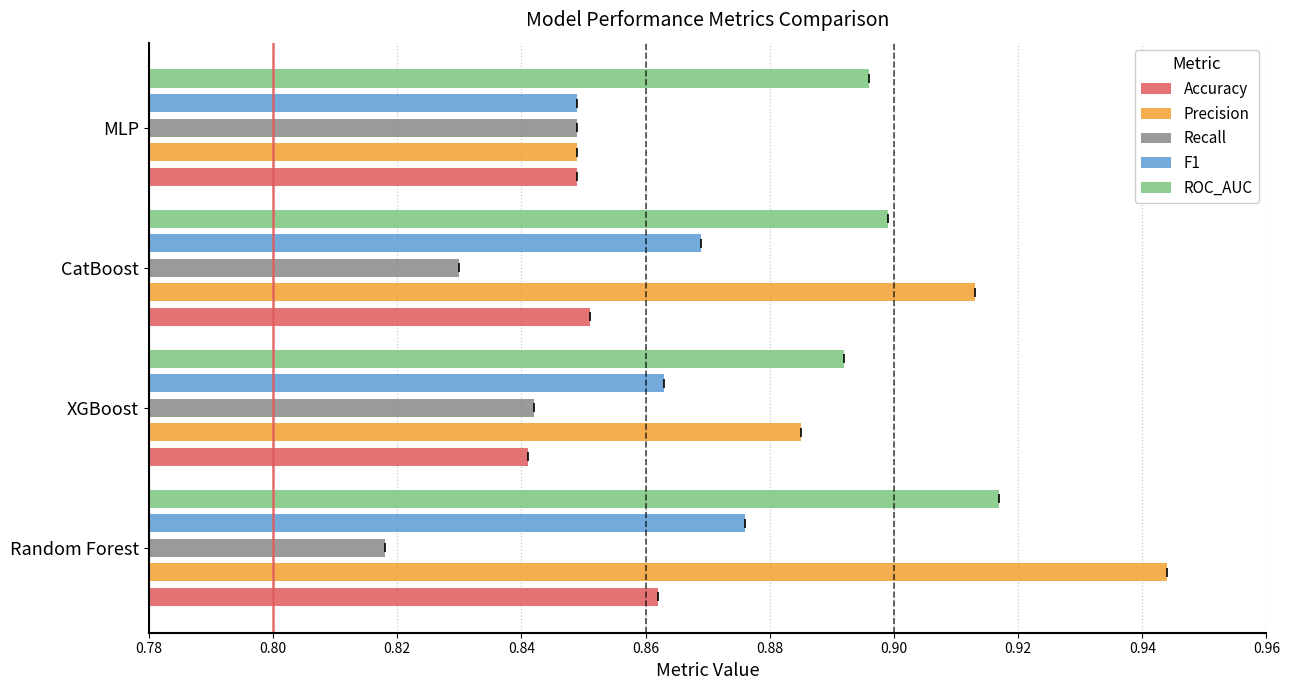

Count the Recall values in the range 0 to 1.

4